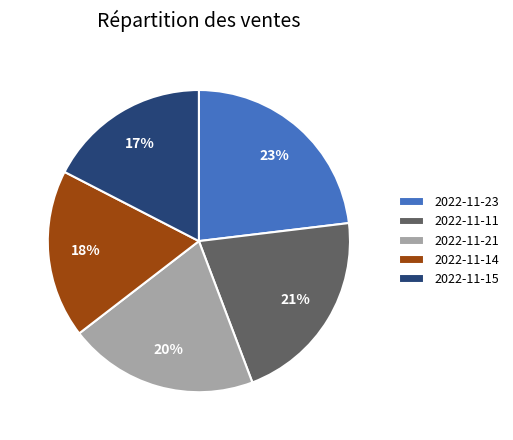

Is there any slice that represents more than half of the pie?

No